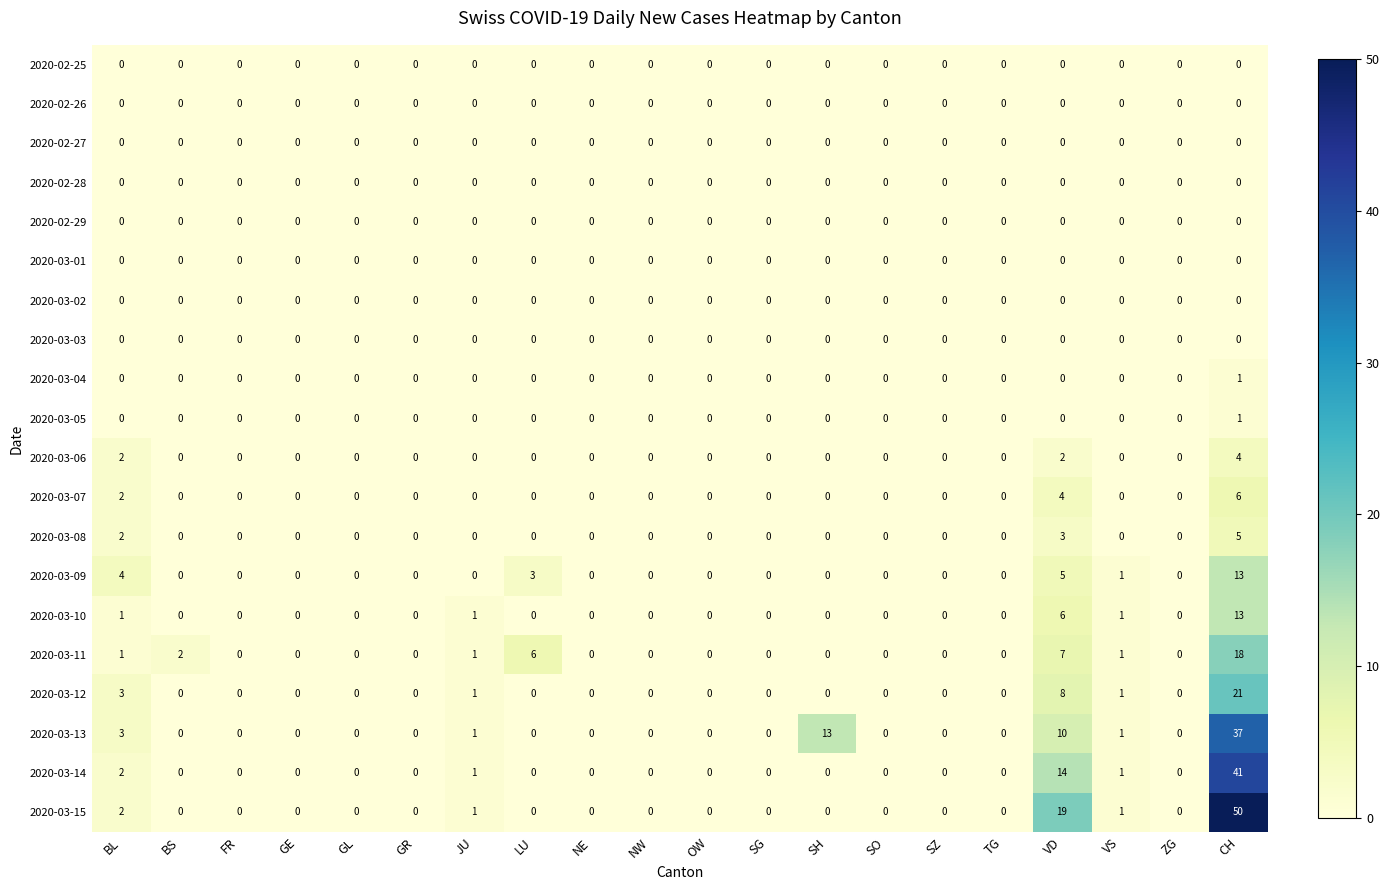

What is the total value across all series at BS?

2